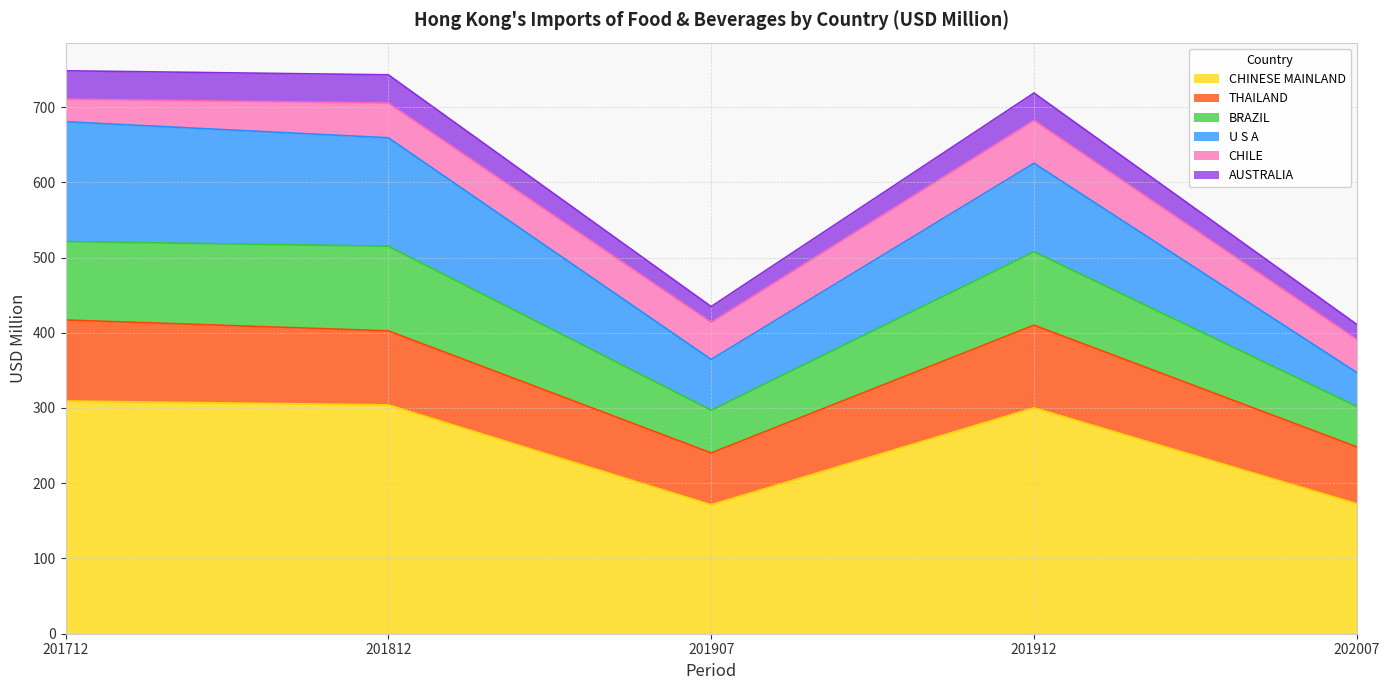

What is the total value across all series at 201912?

718.6